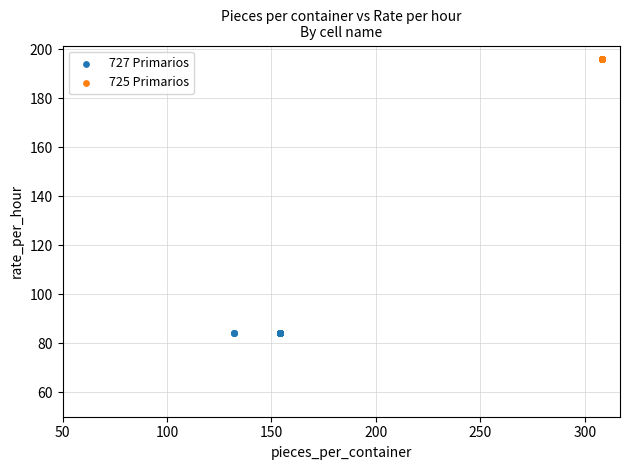

Which series contains the lowest Y value?

727 Primarios